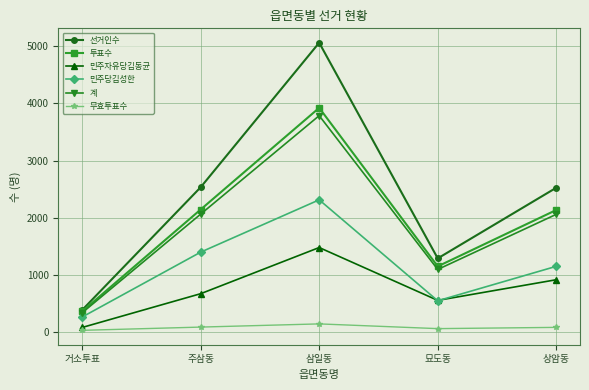

Between 거소투표 and 주삼동, which series saw the biggest shift?

선거인수